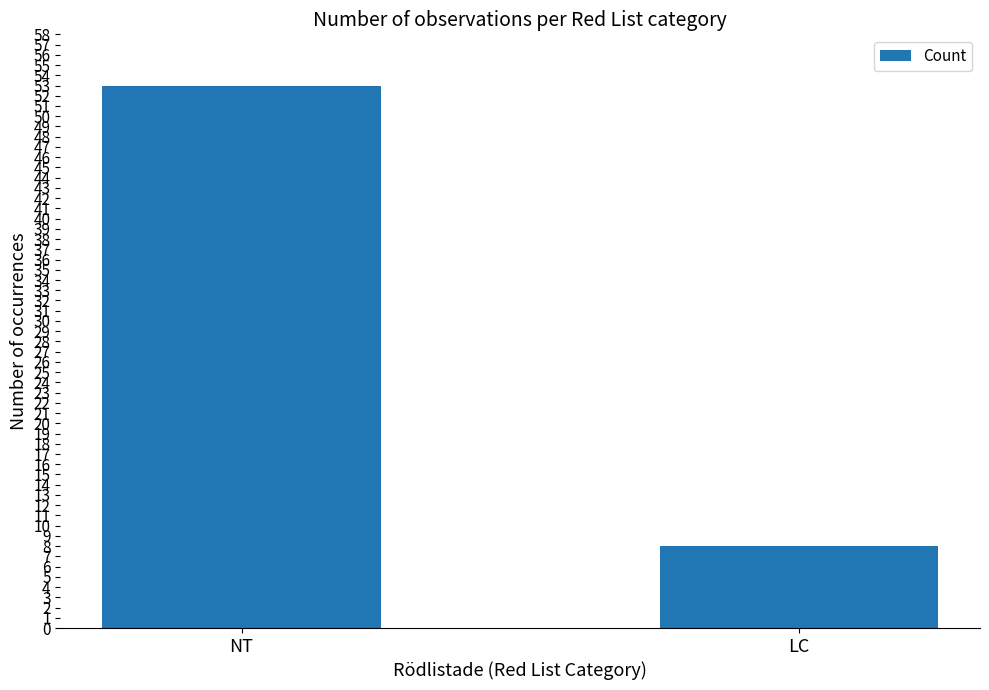

Reading left to right, extract all data points from this chart.

53	8